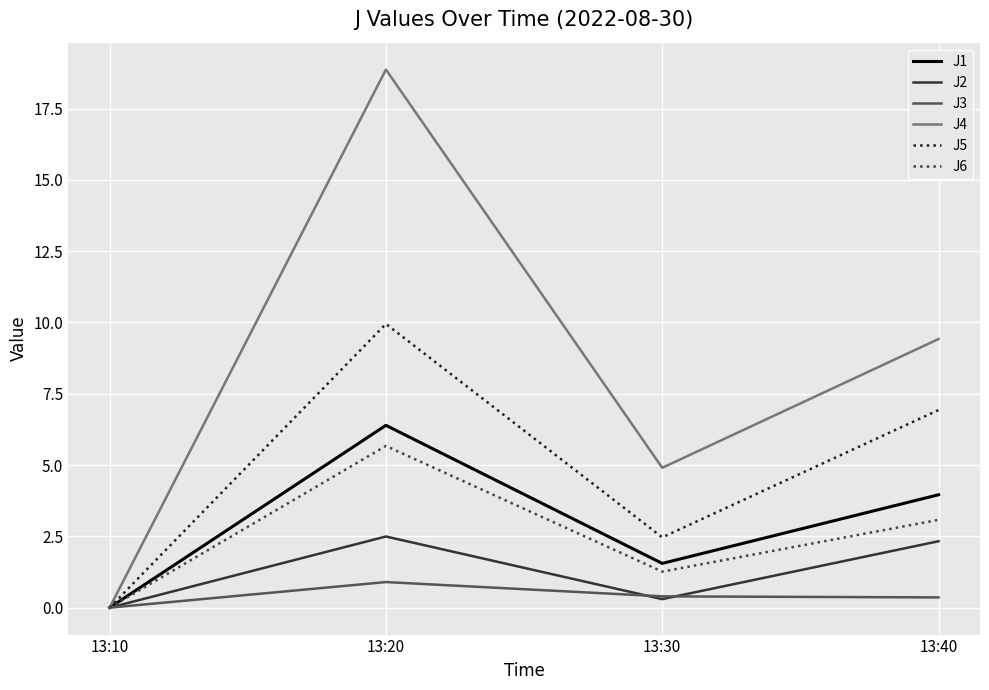

The value of J1 at 13:10 is 2.1. True or false?

False